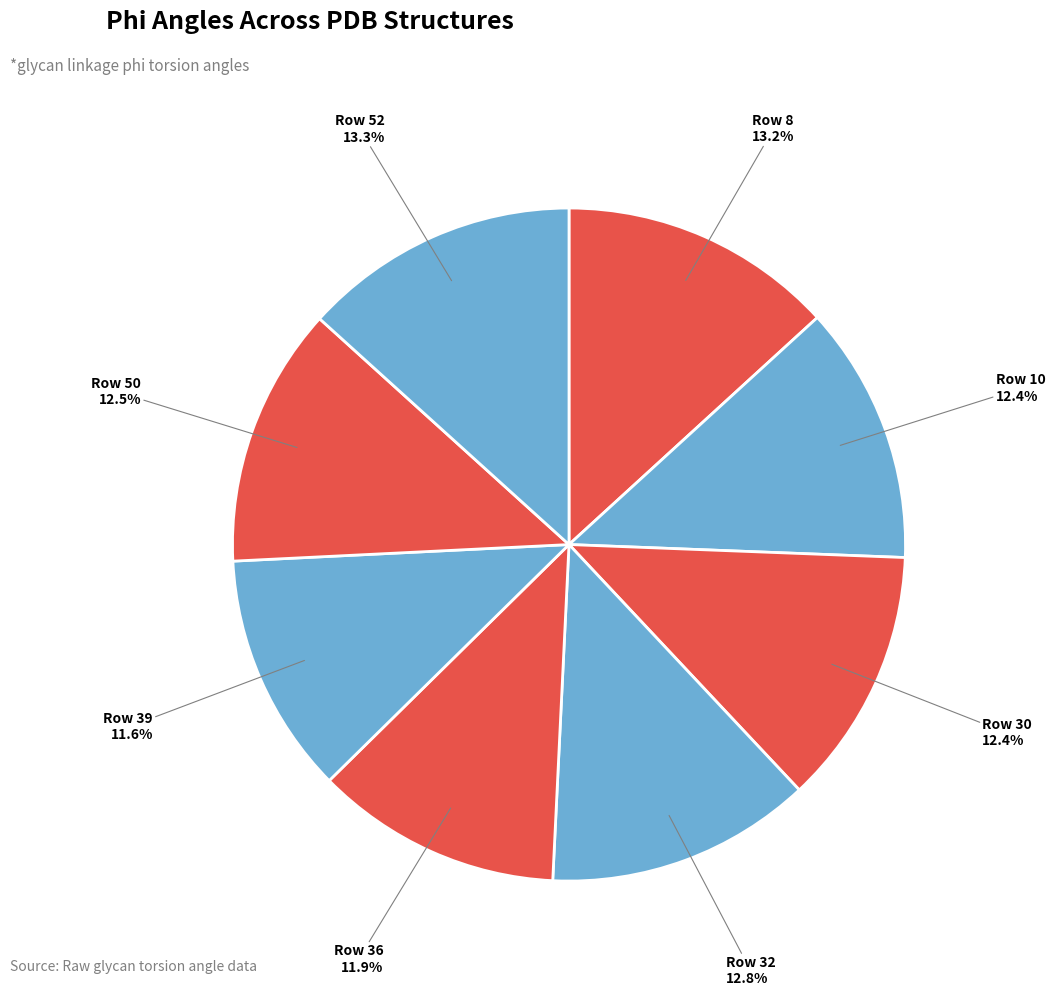

Is there a majority slice in this chart?

No